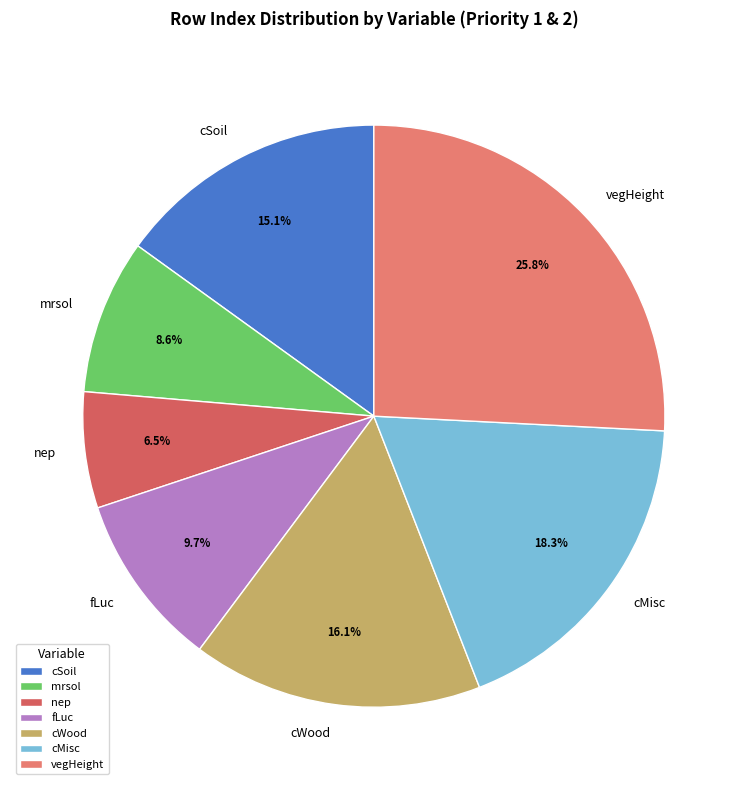

What percentage is NOT represented by vegHeight?

74.2%